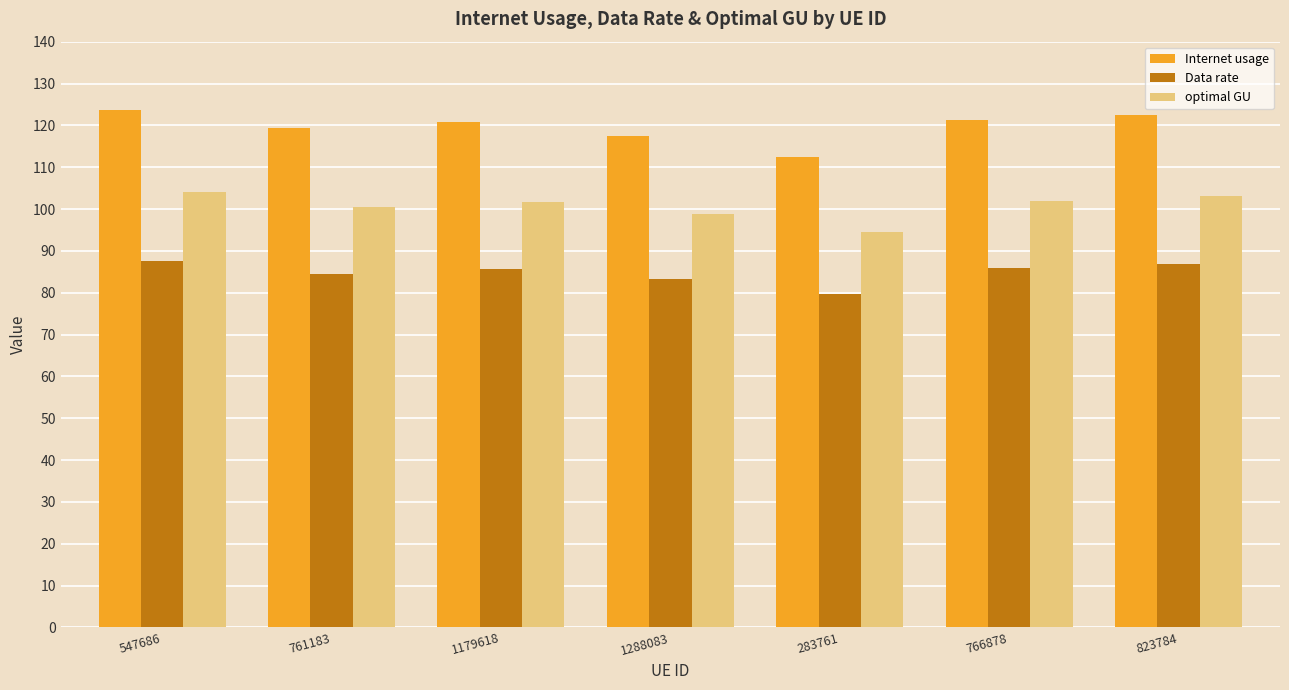

Where is Data rate nearest to the value 83?

1288083